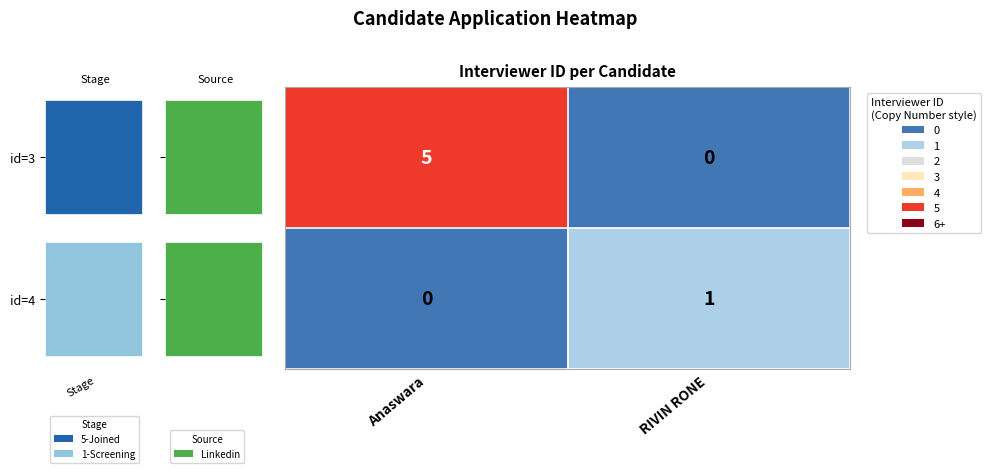

At how many categories does at least one series exceed 0?

2